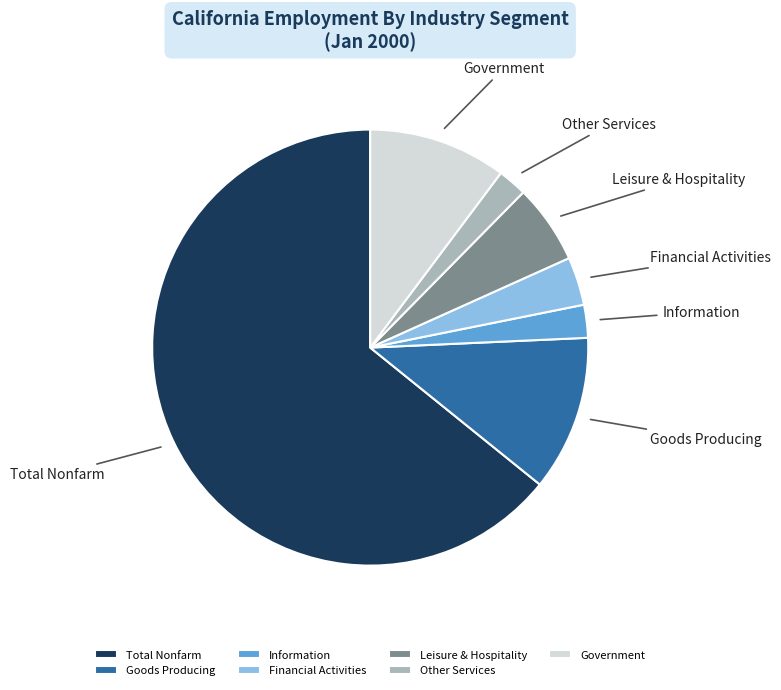

How many segments does this pie chart have?

7